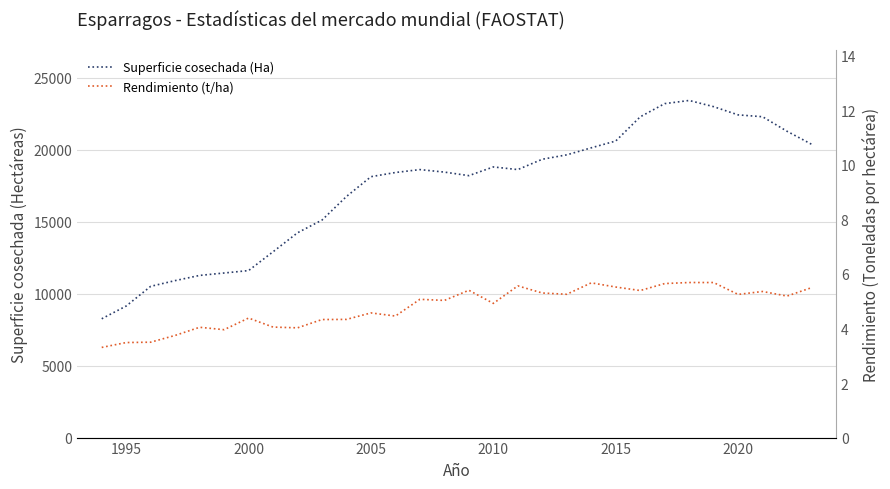

What is the smallest value displayed?

3.3